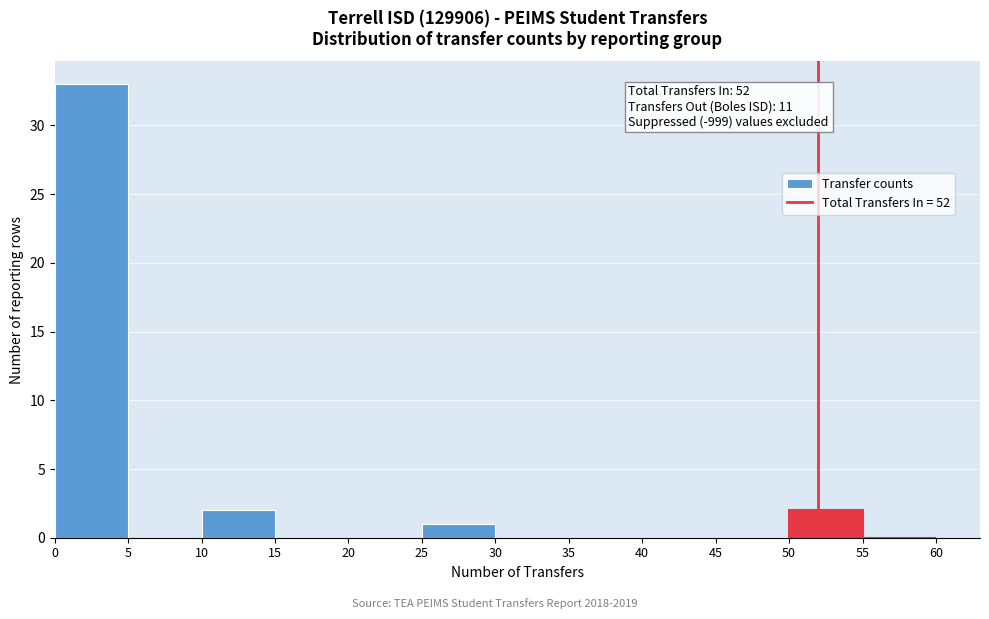

Over which range of the x-axis is the bar tallest?

0 to 5